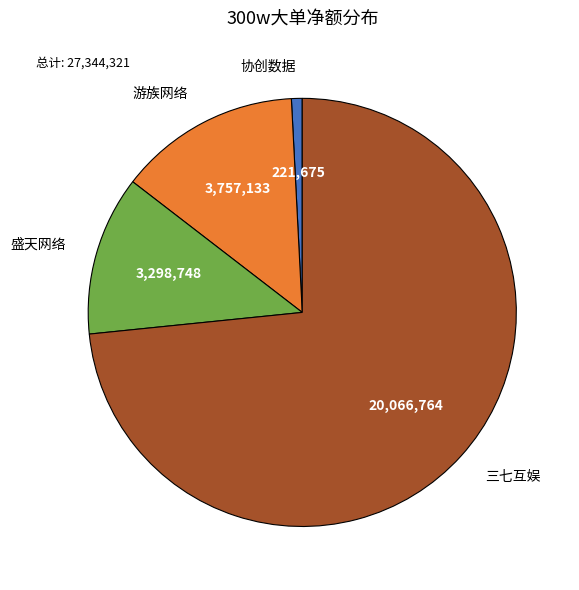

Is there a majority slice in this chart?

Yes